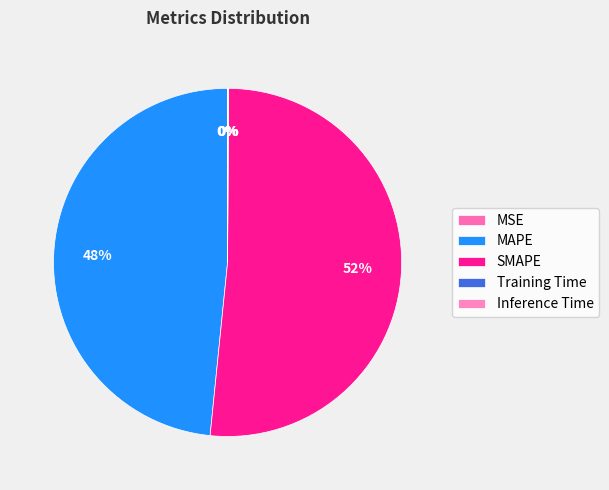

The SMAPE slice represents 52% of the pie. True or false?

True